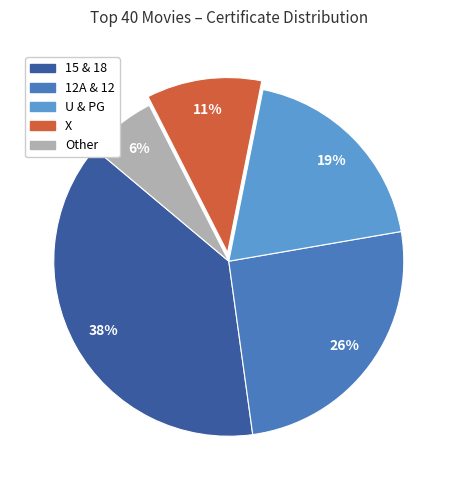

To the nearest percent, what is the average slice percentage?

20%